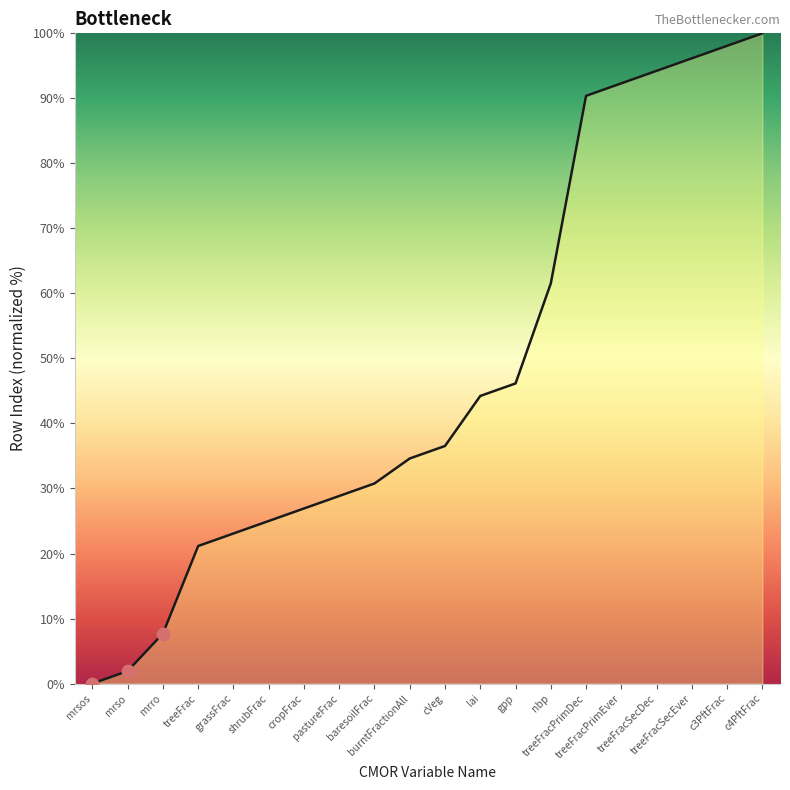

What is the change in value from mrro to treeFracSecDec?

+86.5